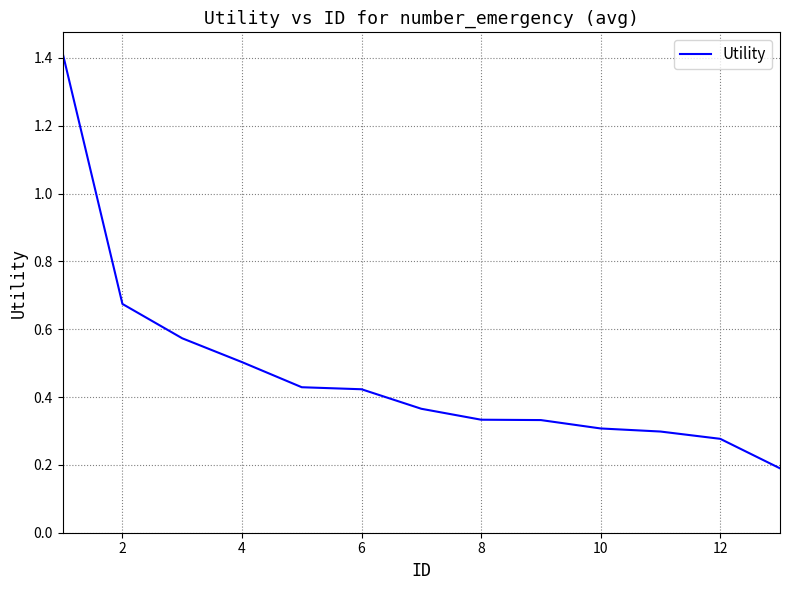

What is the greatest value displayed?

1.4